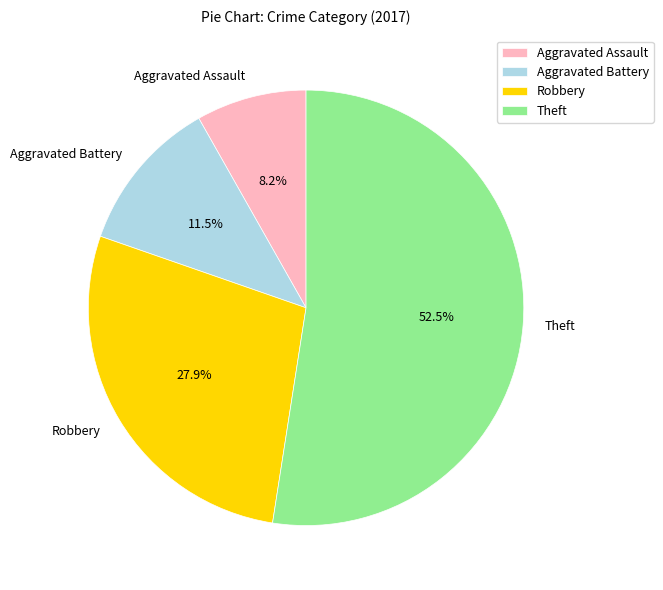

What is the majority slice?

Theft